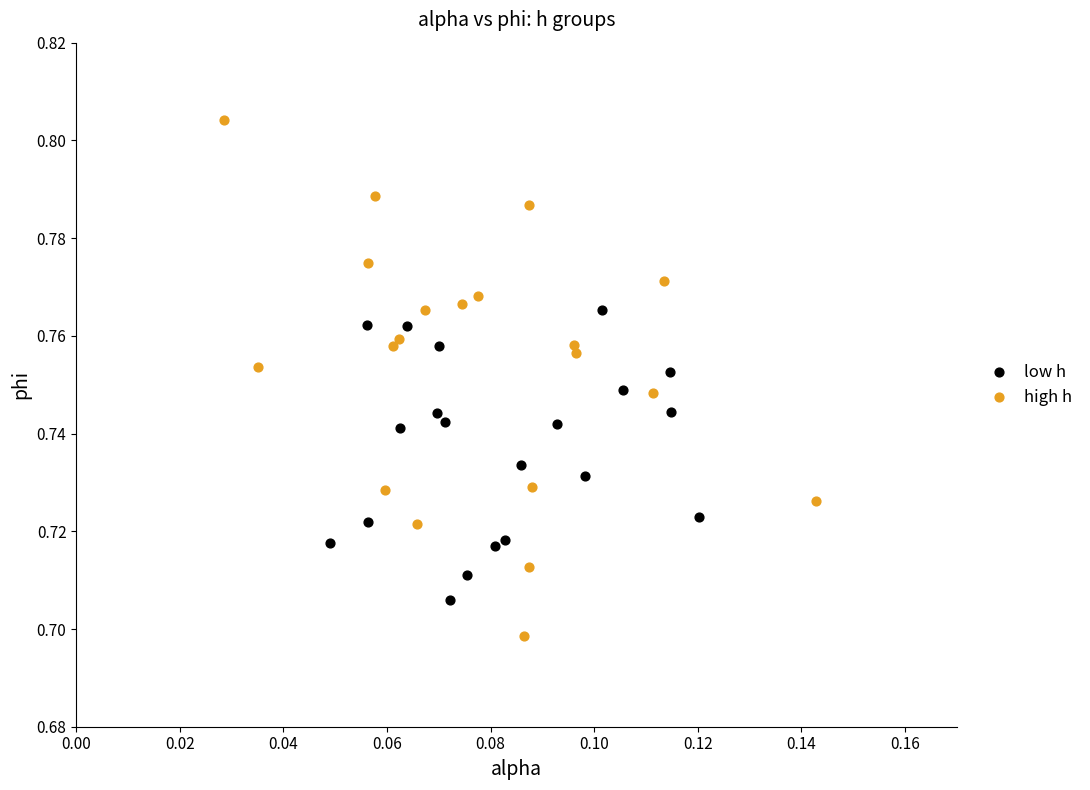

Which series reaches the maximum Y coordinate?

high h